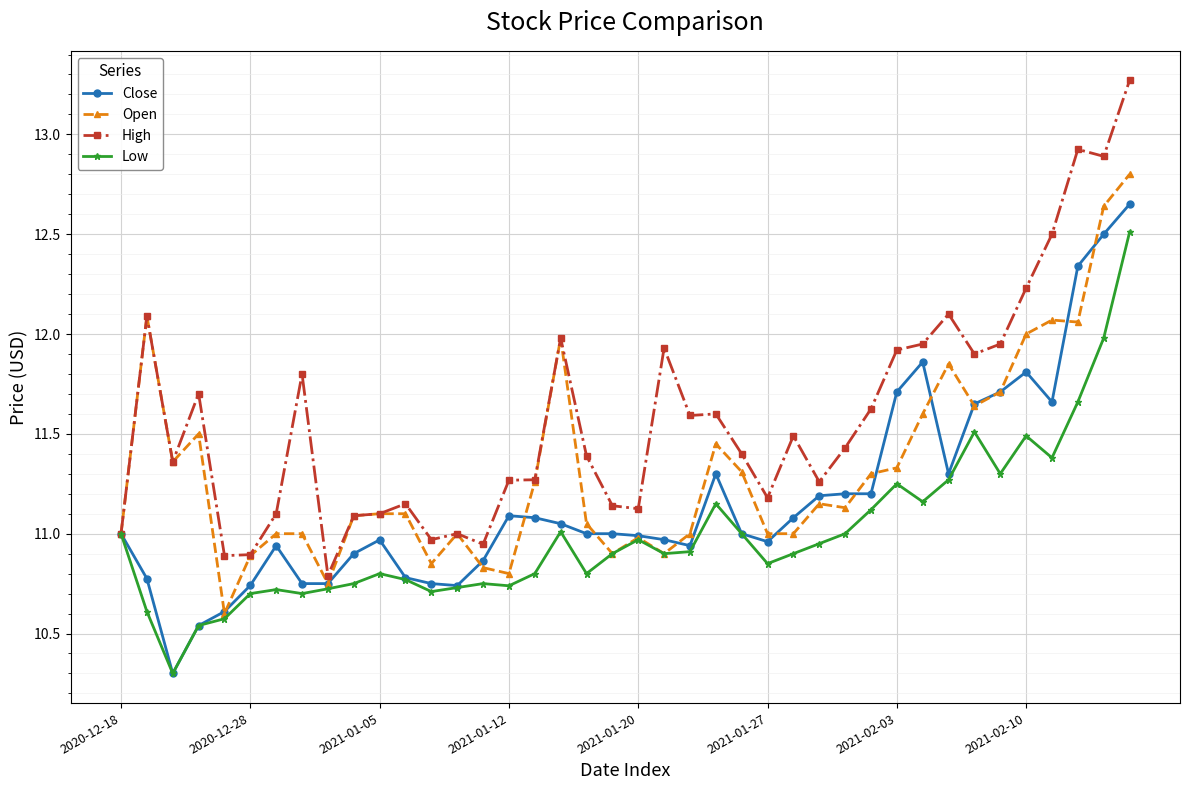

List the series in order of their overall mean, highest first.

High, Open, Close, Low